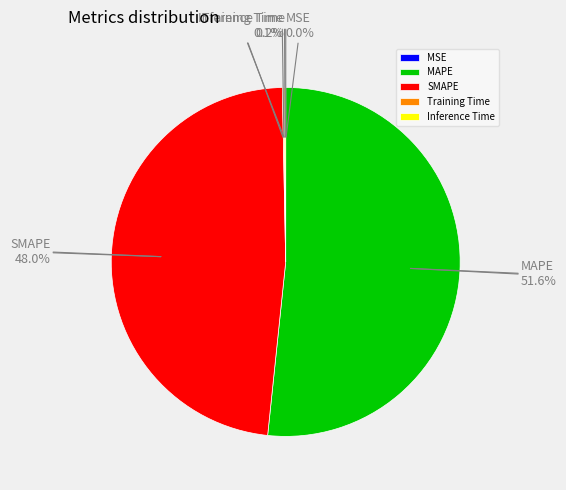

What percentage is the SMAPE slice, to the nearest percent?

48%